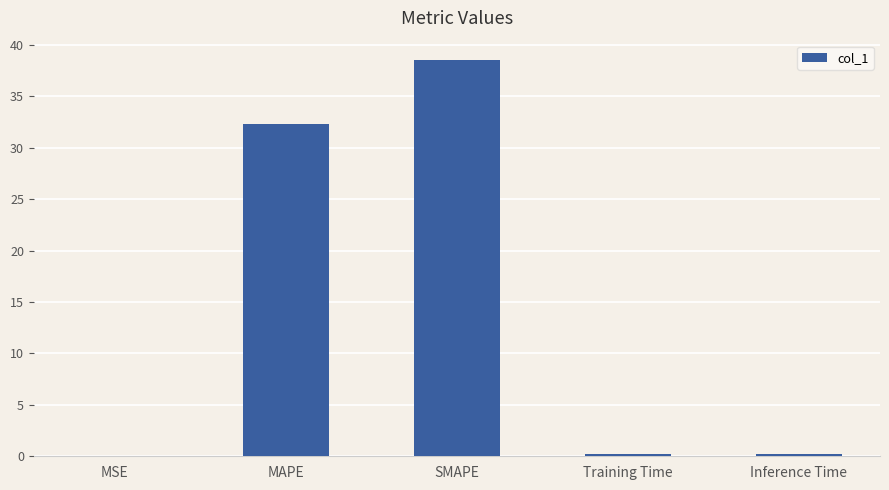

Are the bars horizontal?

No